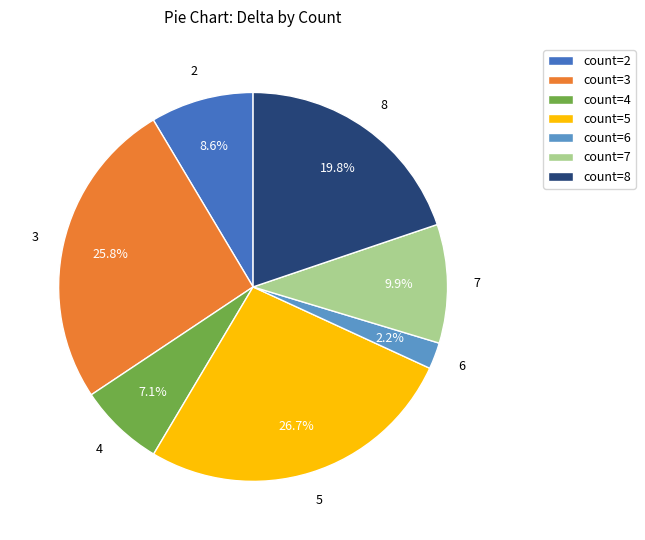

Combined, what portion of the pie is count=4 and count=3?

32.9%